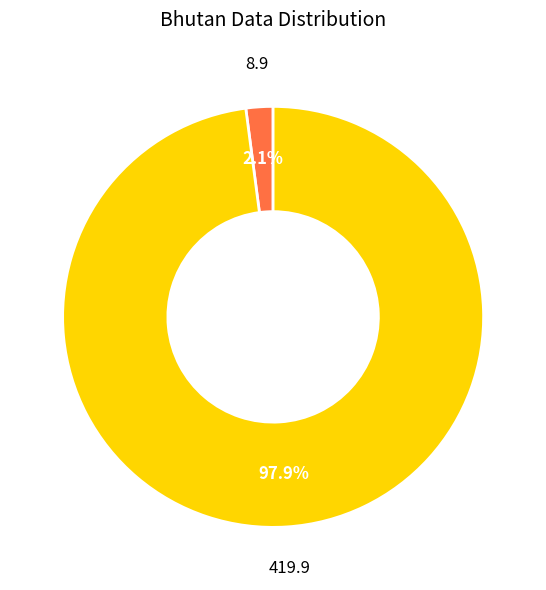

Is there any slice that represents more than half of the pie?

Yes